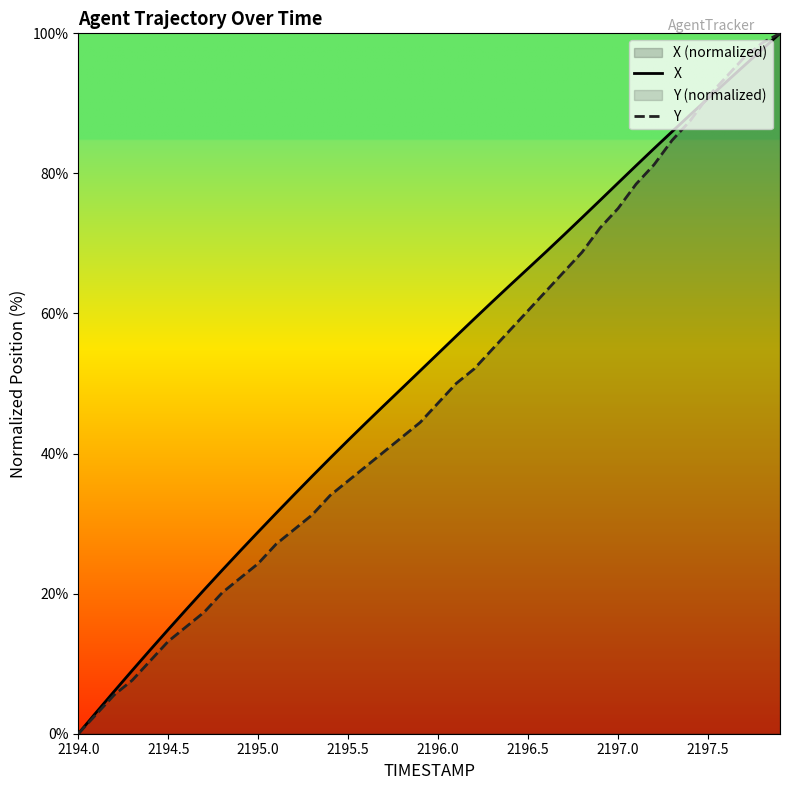

Reading right to left, list all the values displayed in this chart.

X: 100.0	97.7	95.4	93.0	90.7	88.3	86.0	83.6	81.1	78.6	76.2	73.7	71.2	68.8	66.4	64.1	61.6	59.2	56.8	54.3	51.8	49.3	46.9	44.4	41.9	39.4	36.8	34.1	31.5	28.8	26.1	23.4	20.6	17.7	14.9	12.0	9.0	6.1	3.1	0.0
Y: 100.0	98.6	96.5	93.7	91.0	87.5	84.7	81.3	78.5	75.0	72.2	68.7	66.0	63.2	60.4	57.6	54.9	52.1	50.0	47.2	44.4	42.4	40.3	38.2	36.1	34.0	31.2	29.2	27.1	24.3	22.2	20.1	17.4	15.3	13.2	10.4	7.6	5.6	2.8	0.0